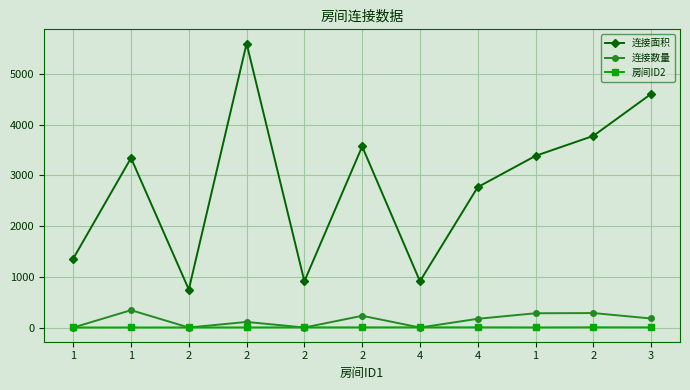

What are all the series names shown in the legend?

连接面积, 连接数量, 房间ID2